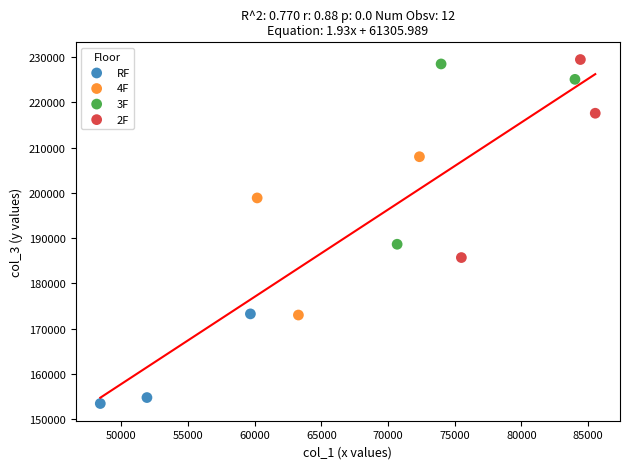

Which series reaches the minimum Y coordinate?

RF